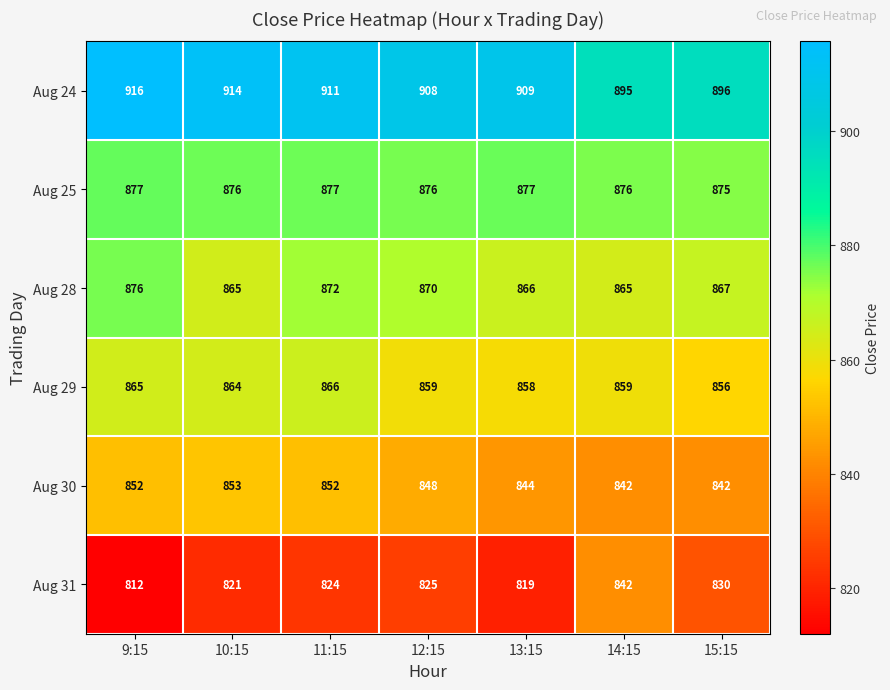

Which series changed the most between 14:15 and 15:15?

Aug 31